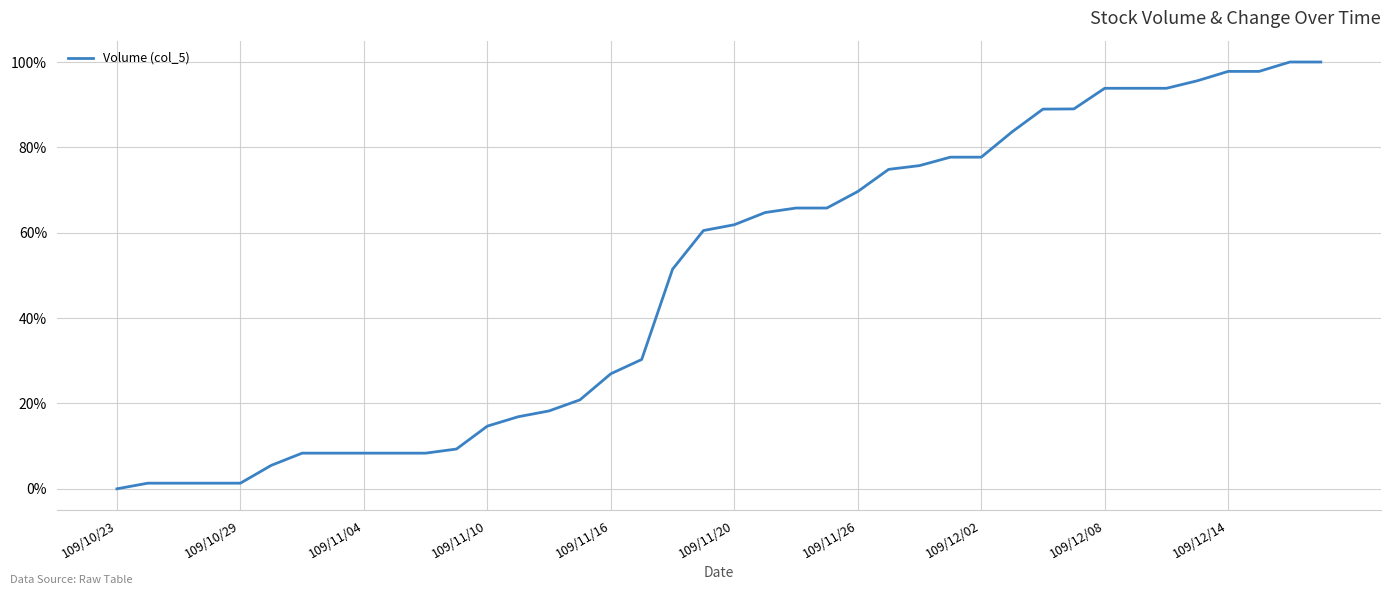

Count the number of categories in the chart.

40